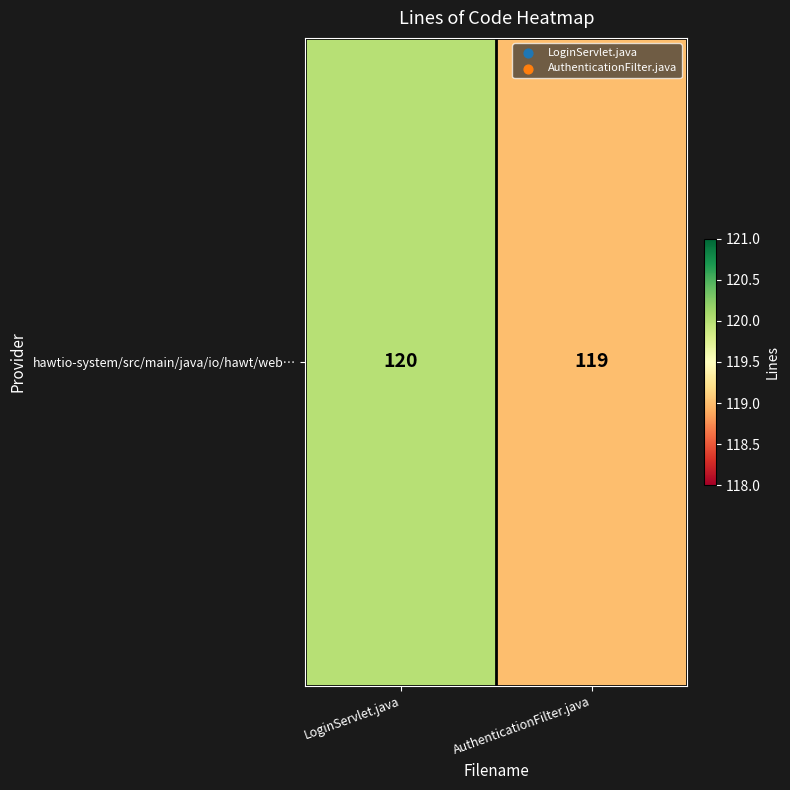

Reading left to right, what are all the values shown in this chart?

120	119